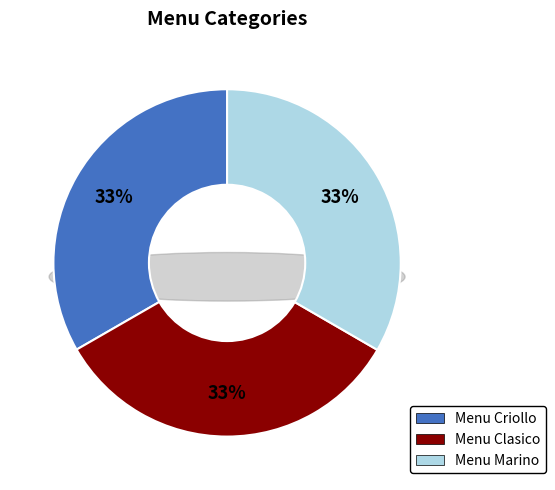

Does Menu Marino account for over 50% of the chart?

No